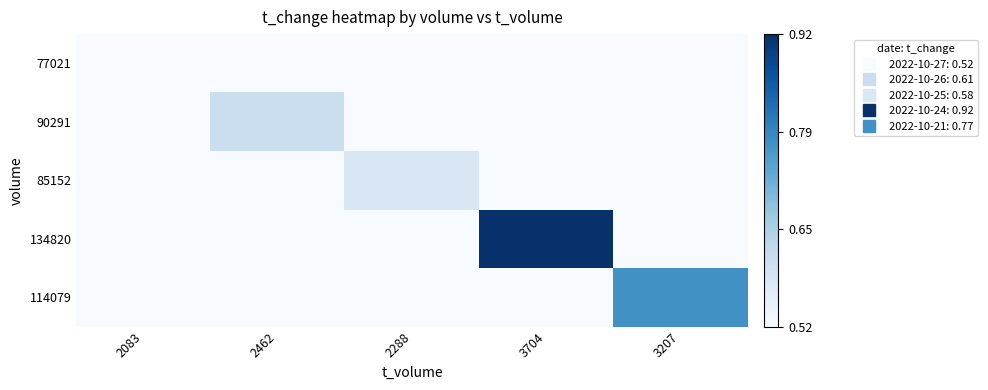

Between 2083 and 2288, which is larger?

2083